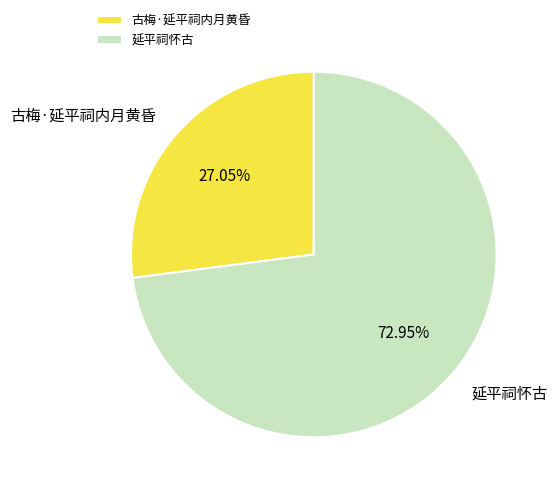

Which category accounts for the majority?

延平祠怀古